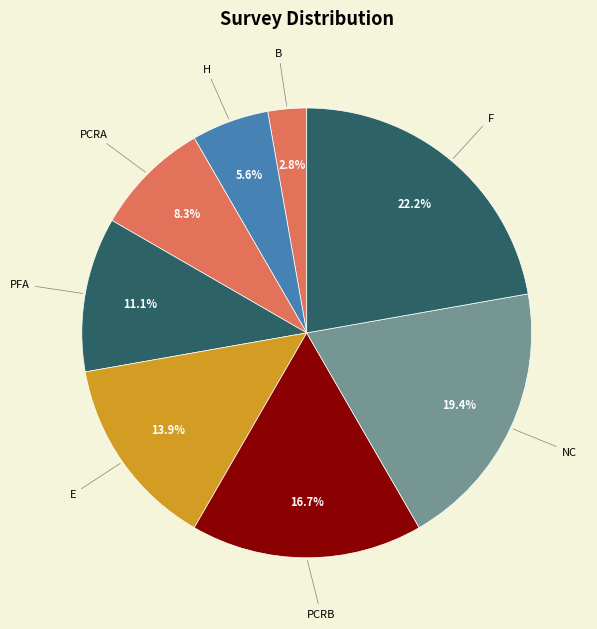

Rank the categories by value from highest to lowest.

F, NC, PCRB, E, PFA, PCRA, H, B